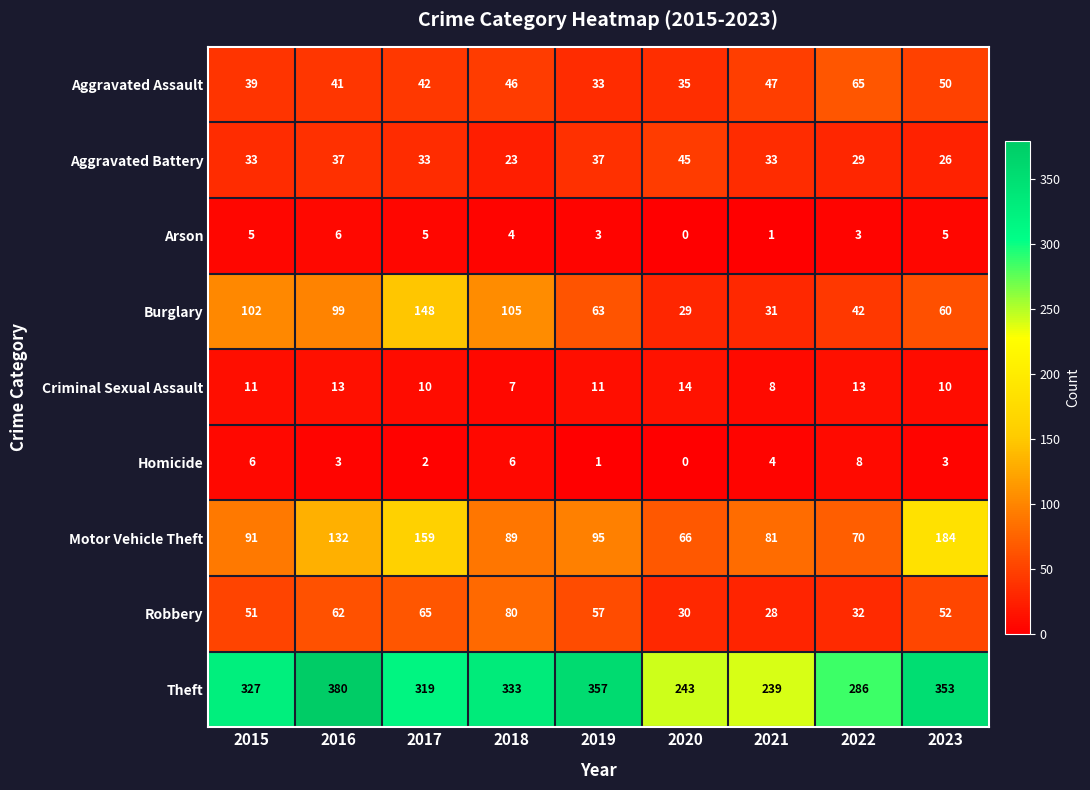

The value of Theft at 2016 is 380. True or false?

True